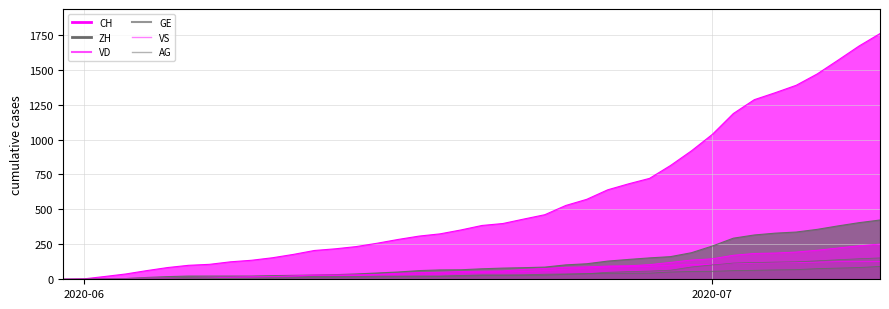

What is the difference between the maximum and minimum values in the ZH series?

424